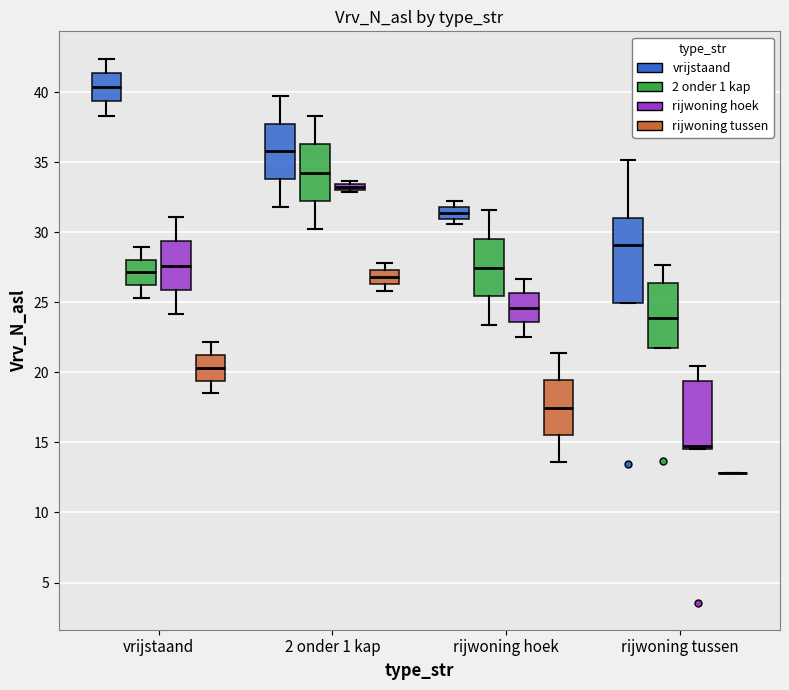

Where is the upper edge of the box for rijwoning tussen (vrijstaand) on the y-axis? The values are not printed on the chart, so give them approximately, as read against the axis.

31.0